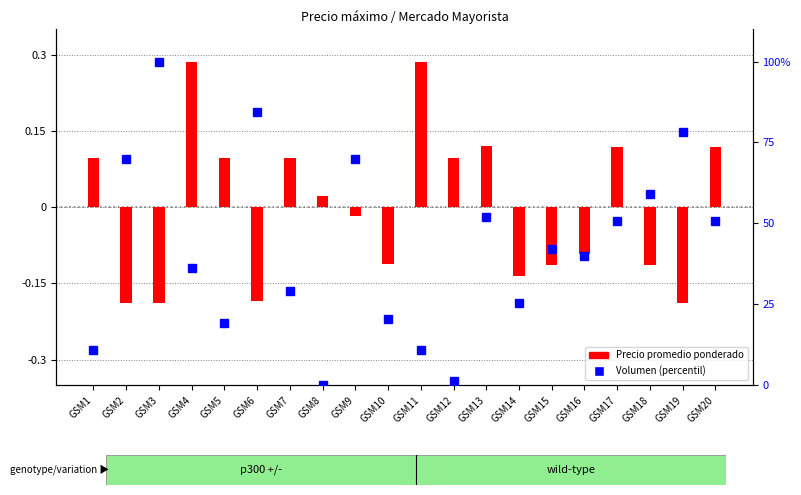

List the series in order of their peak value, lowest first.

Precio promedio ponderado (norm), Volumen (percentil)